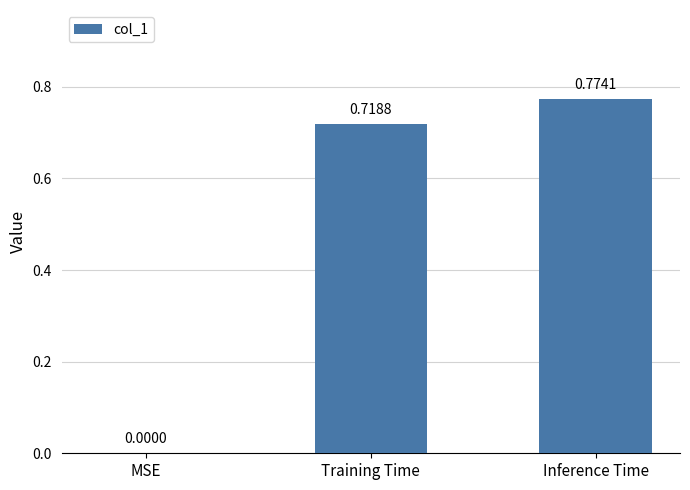

At which label is the value closest to 0?

MSE